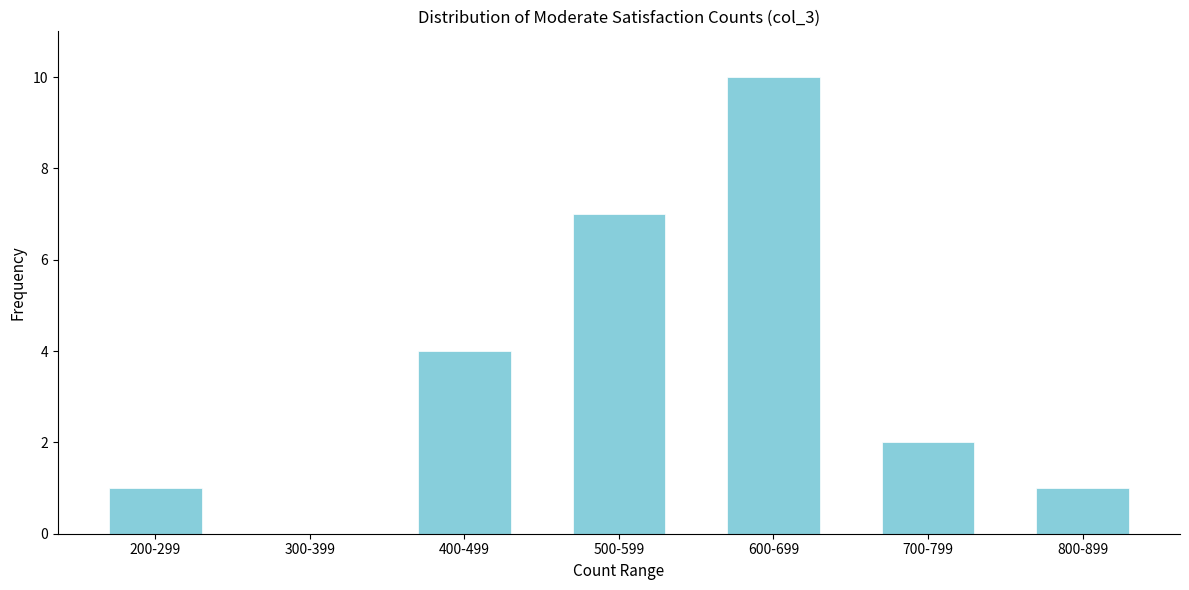

Reading left to right, list all the values displayed in this chart.

200-299=1	300-399=0	400-499=4	500-599=7	600-699=10	700-799=2	800-899=1